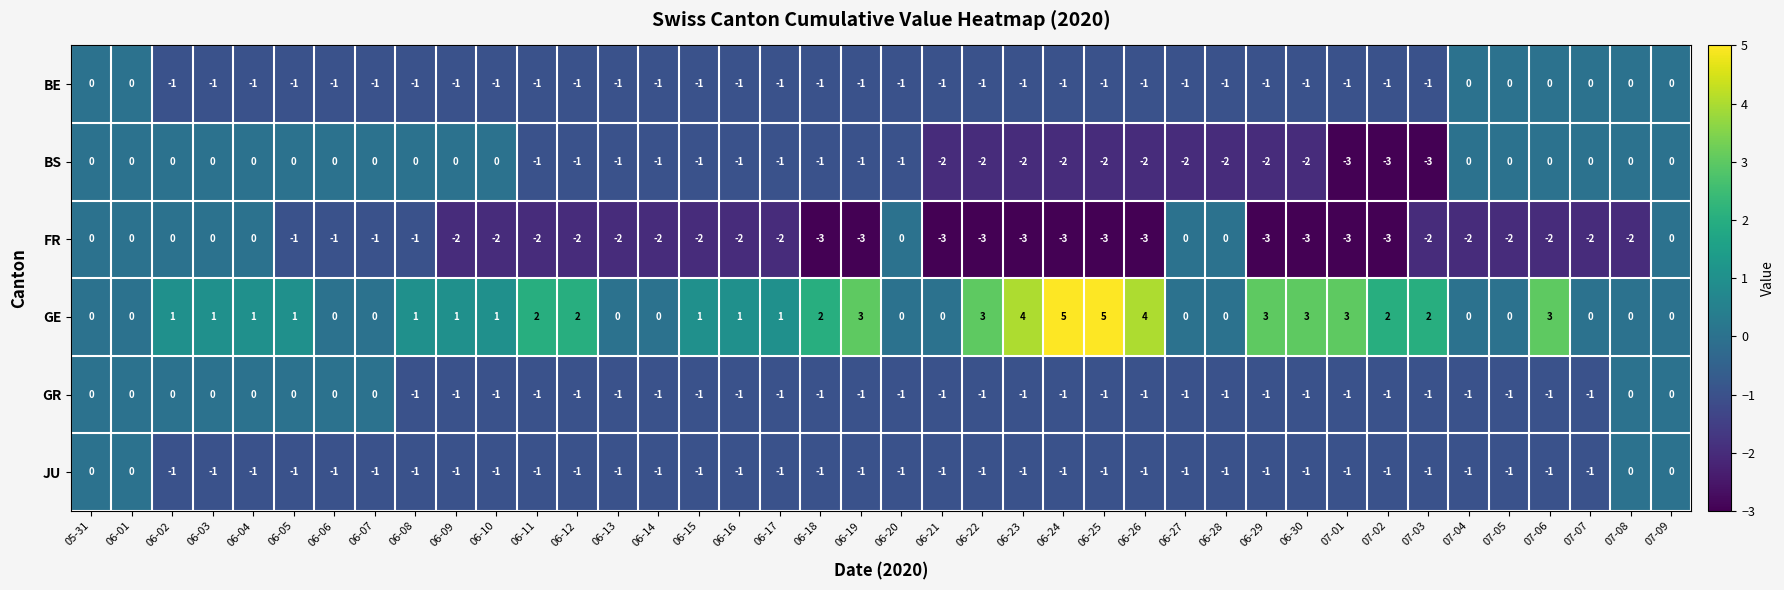

What is the maximum value shown in the chart?

5